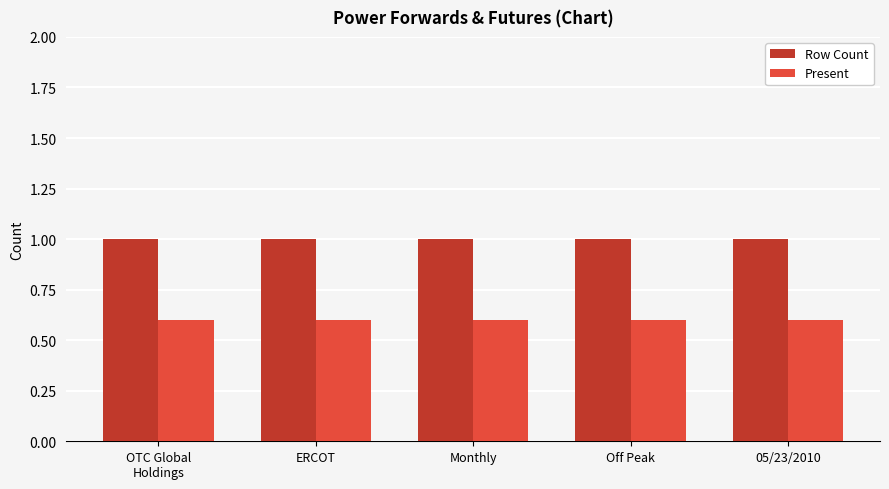

Is it true that Row Count equals 1.0 at Off Peak?

True